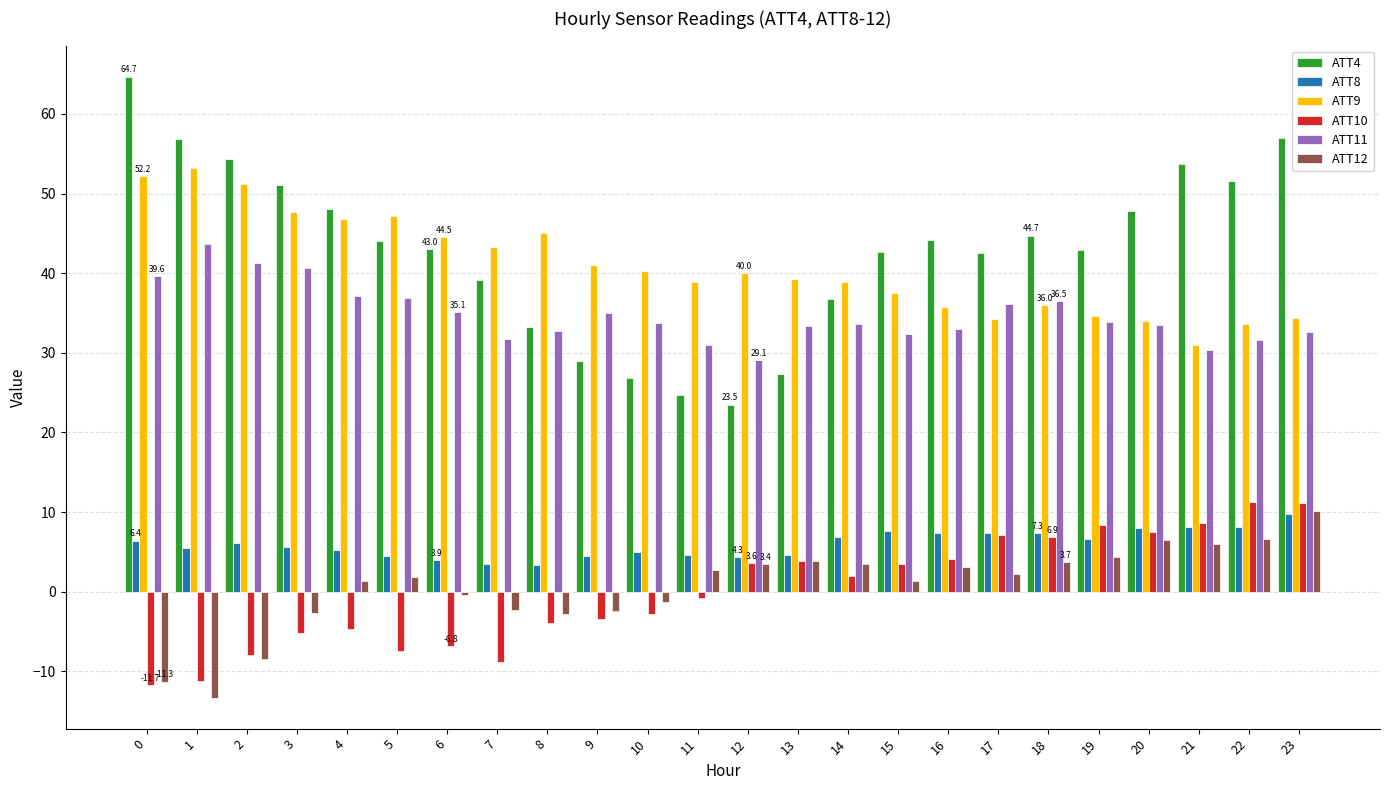

What is the difference between the highest and lowest values at 15?

41.3